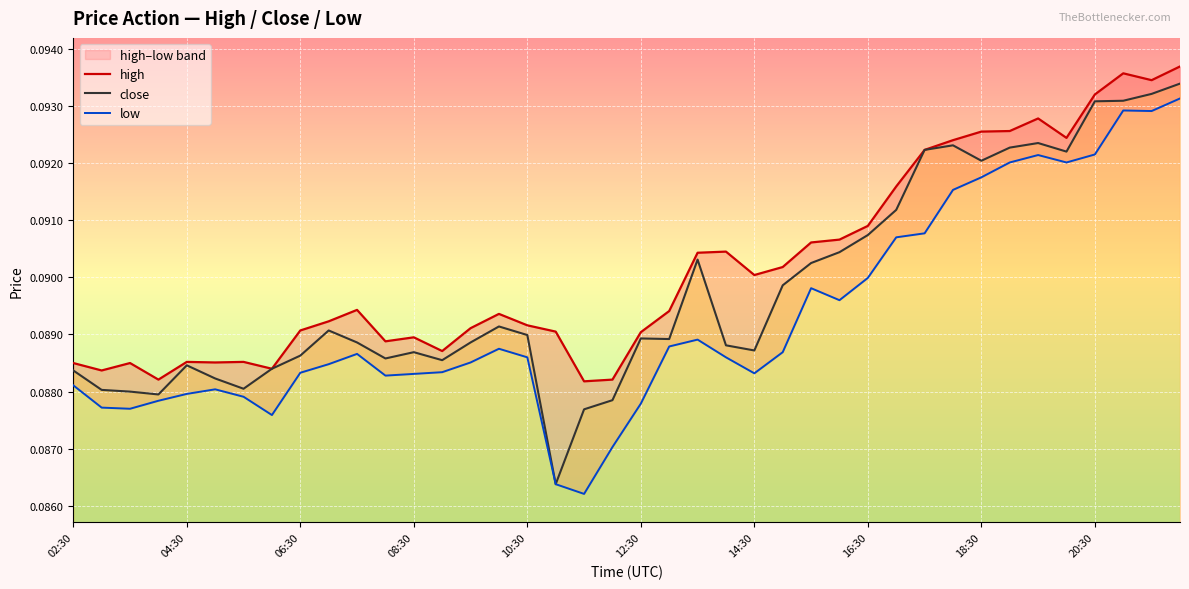

The close series shows 0.2 at 20:30. True or false?

False